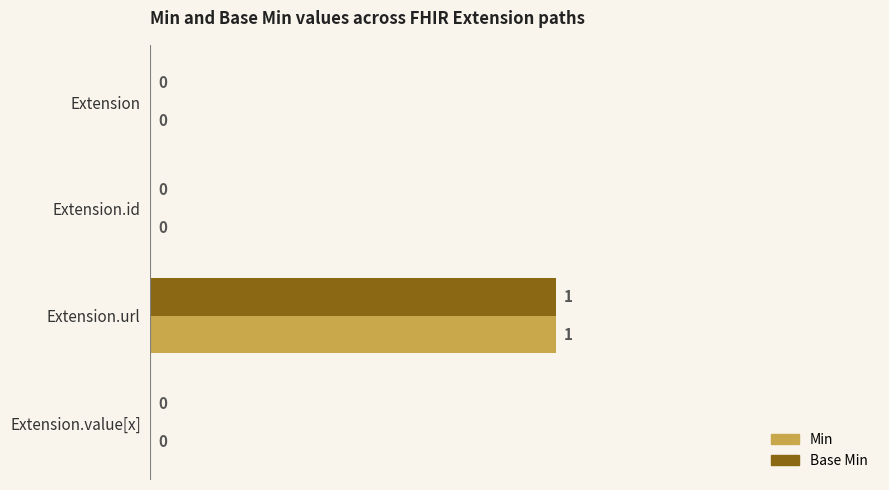

The Base Min series shows 1 at Extension.url. True or false?

True